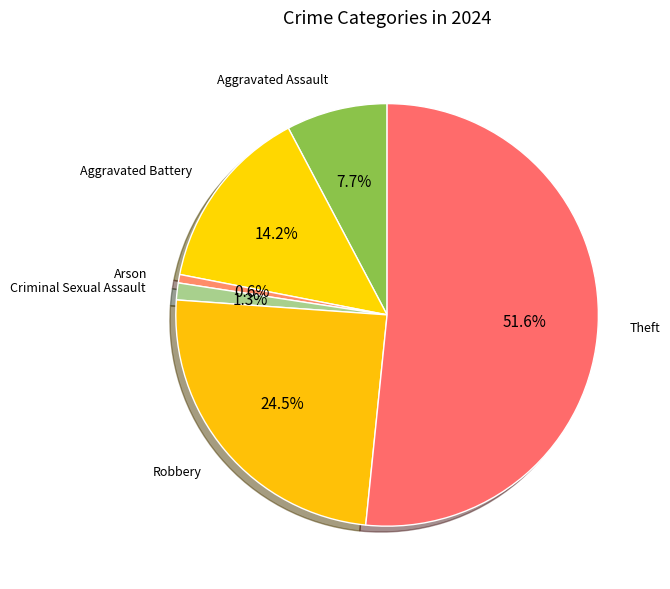

To the nearest percent, what is the difference between the largest and smallest slice percentages?

51%